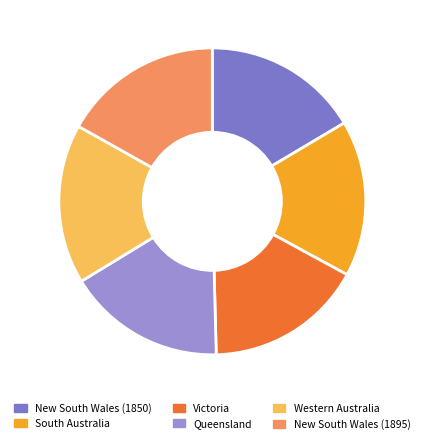

What percentage do Queensland and South Australia together represent?

33.2%